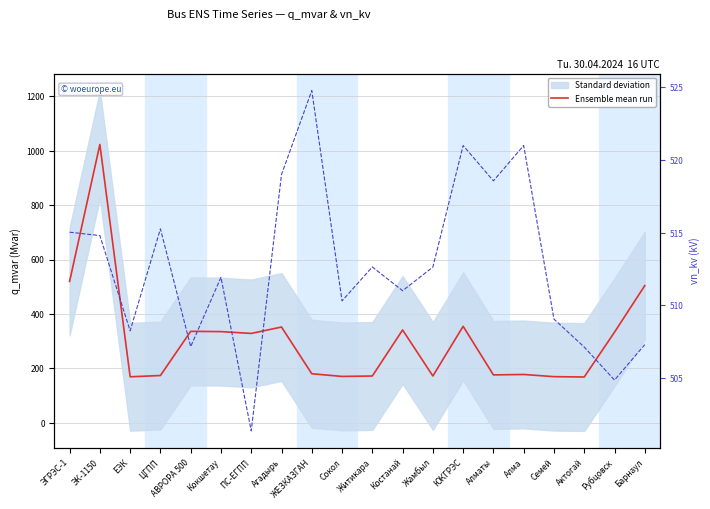

What is the value of the Ensemble mean run point at the 3rd from the left?

168.7